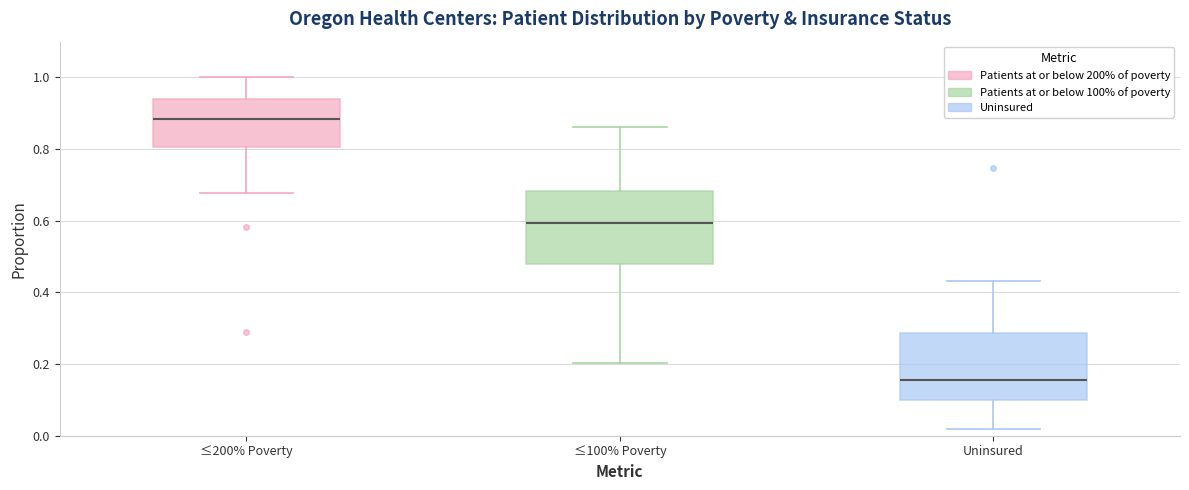

Where does the upper whisker of the box for ≤100% Poverty end on the y-axis? The values are not printed on the chart, so give them approximately, as read against the axis.

0.86